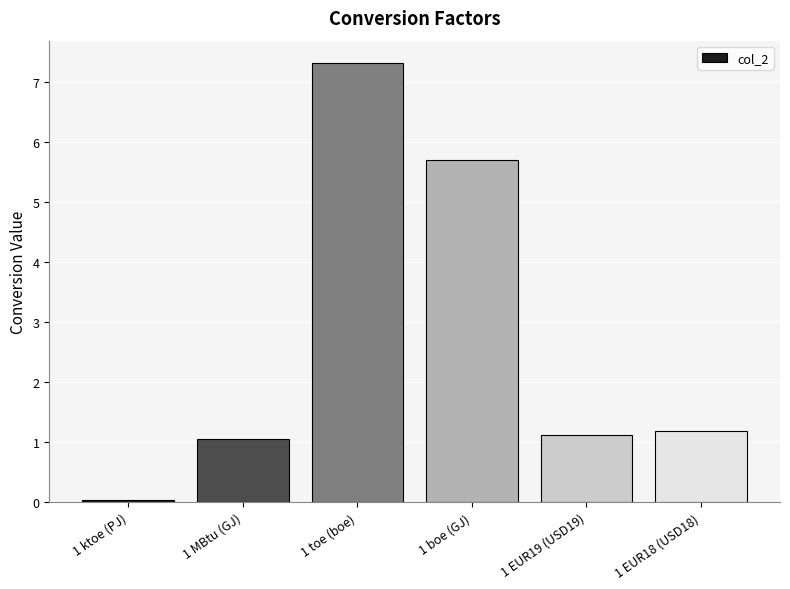

At which label does the data first exceed 1?

1 MBtu (GJ)